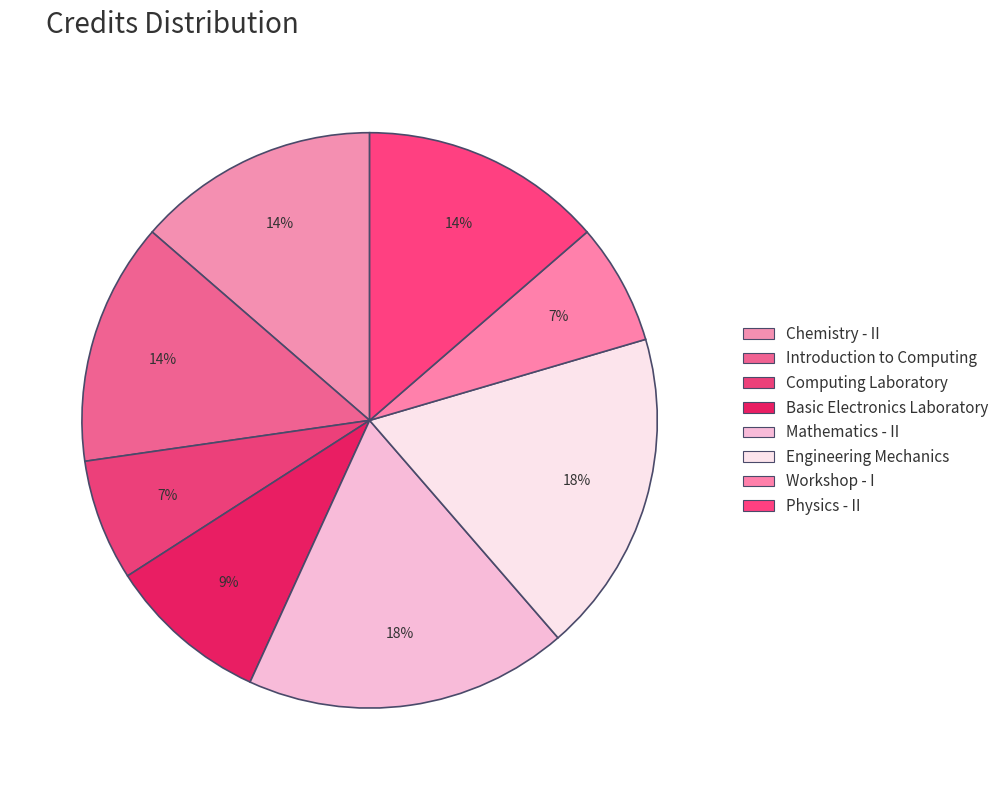

Count the number of slices in the pie.

8